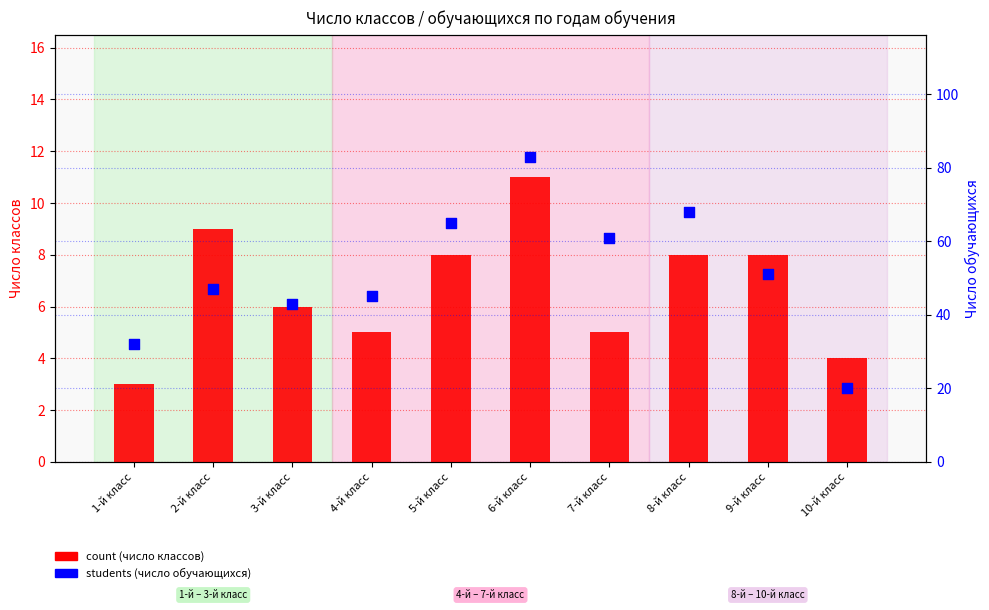

Which series has the largest total across all categories?

students count